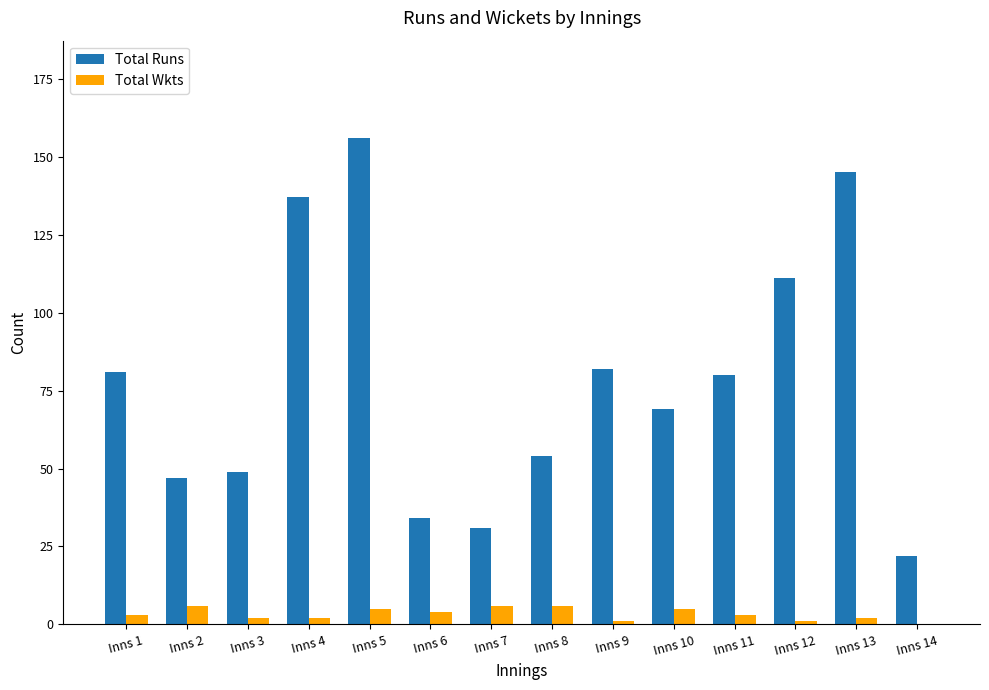

How many distinct data groups are displayed?

2